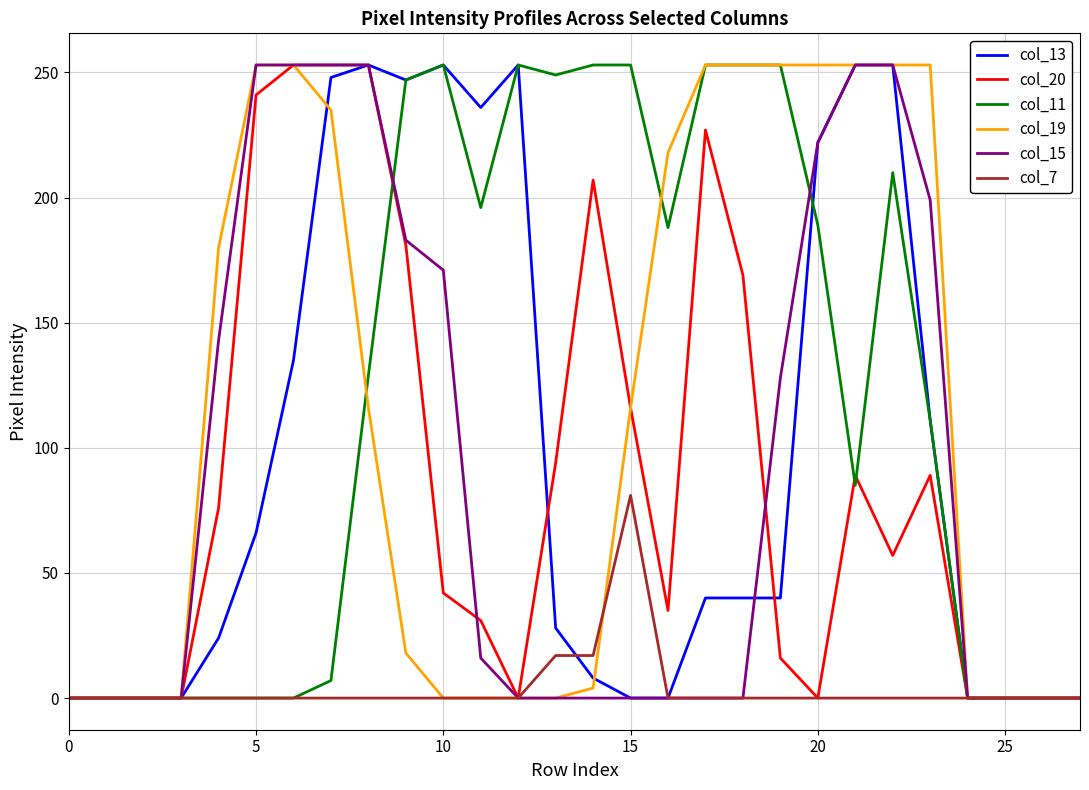

What is the highest value of the col_19 series?

253